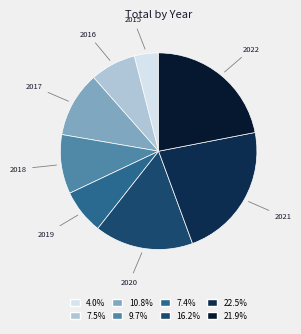

Which slice is the smallest?

2015